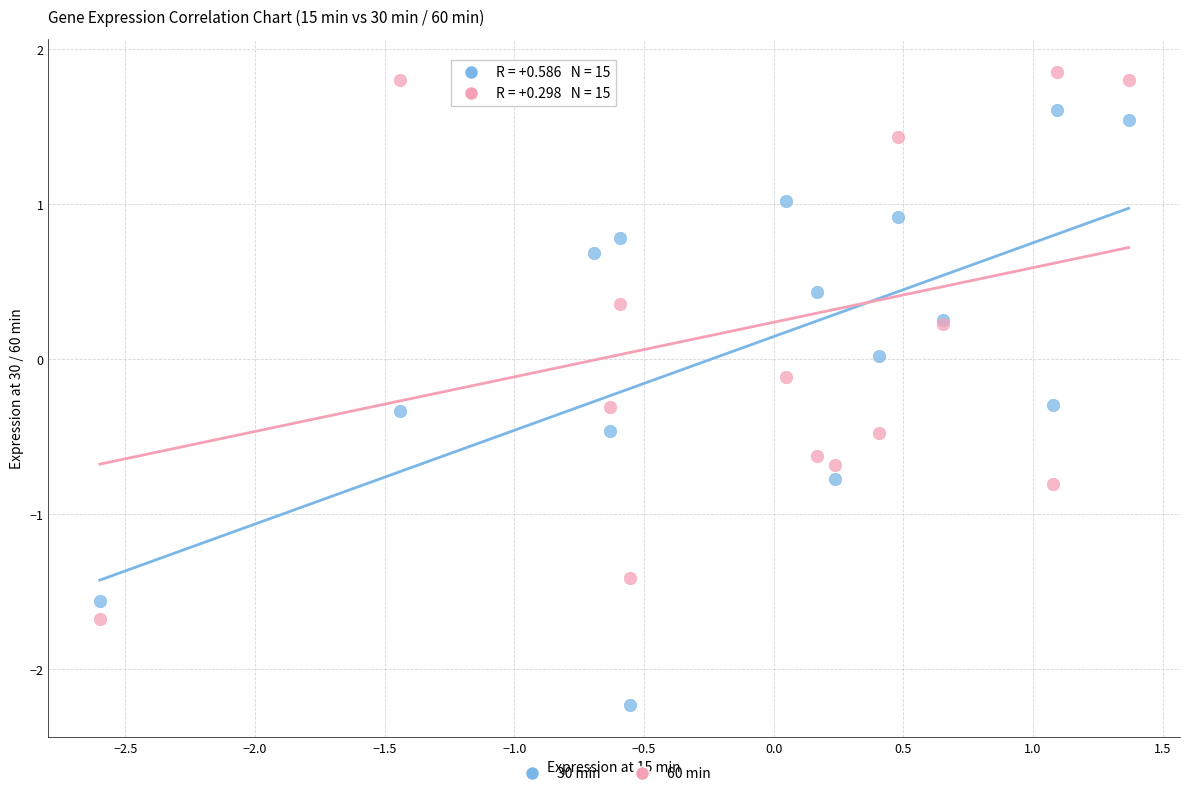

Which series contains the lowest Y value?

30 min